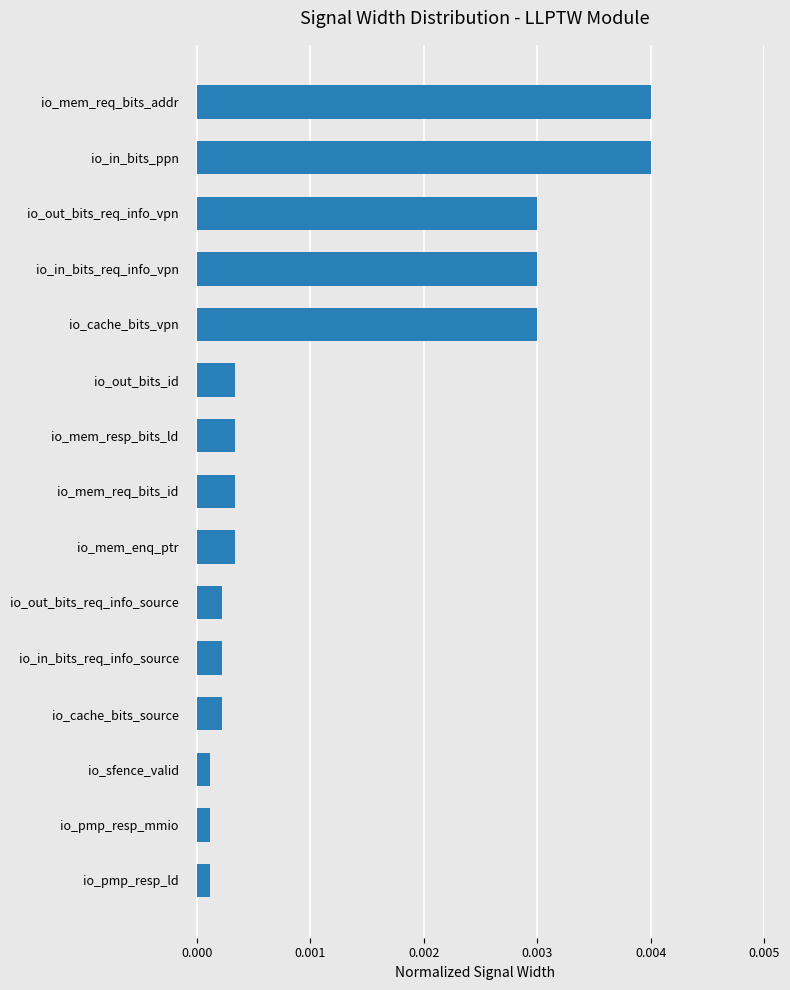

What position from the bottom is io_pmp_resp_mmio?

2